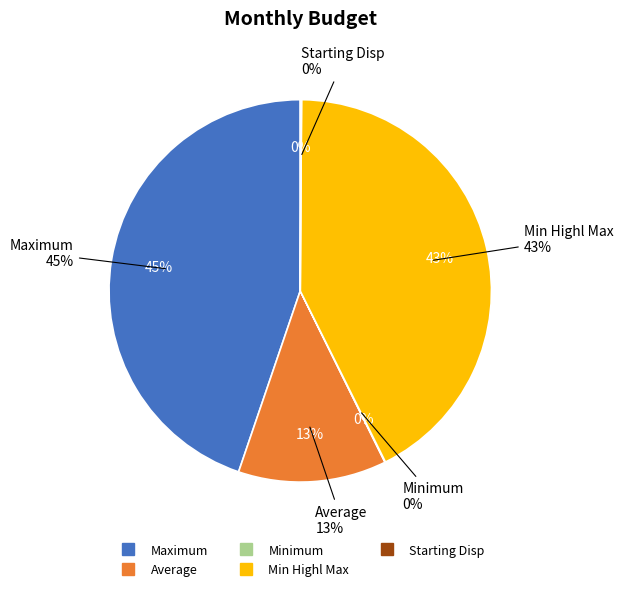

What percentage do Minimum and Min Highl Max together represent?

42.6%